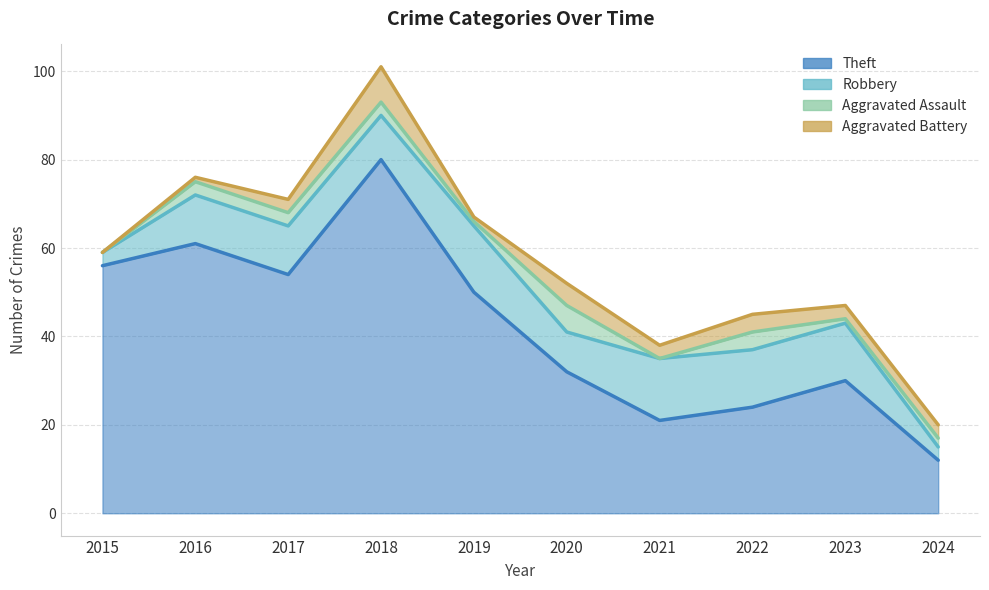

Rank the series by their maximum value, from lowest to highest.

Aggravated Assault, Aggravated Battery, Robbery, Theft